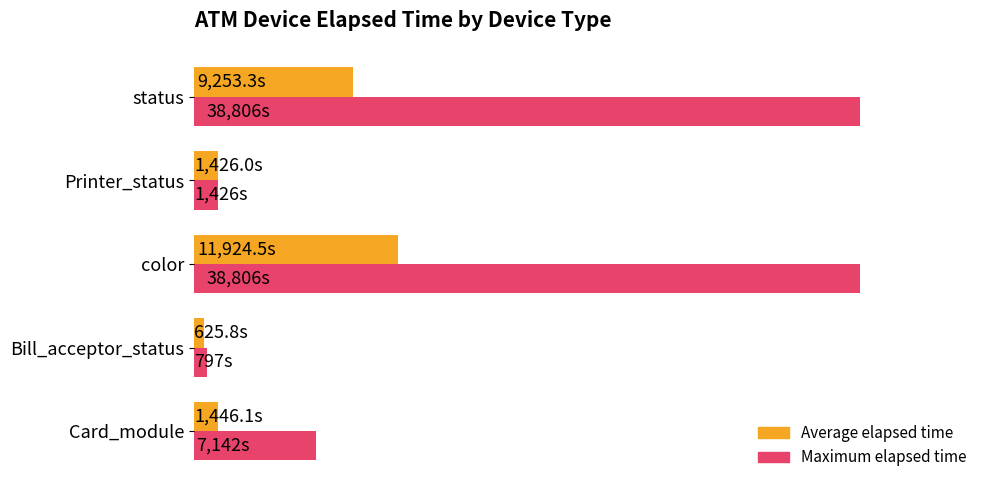

Rank the series by their maximum value, from highest to lowest.

Maximum elapsed time, Average elapsed time